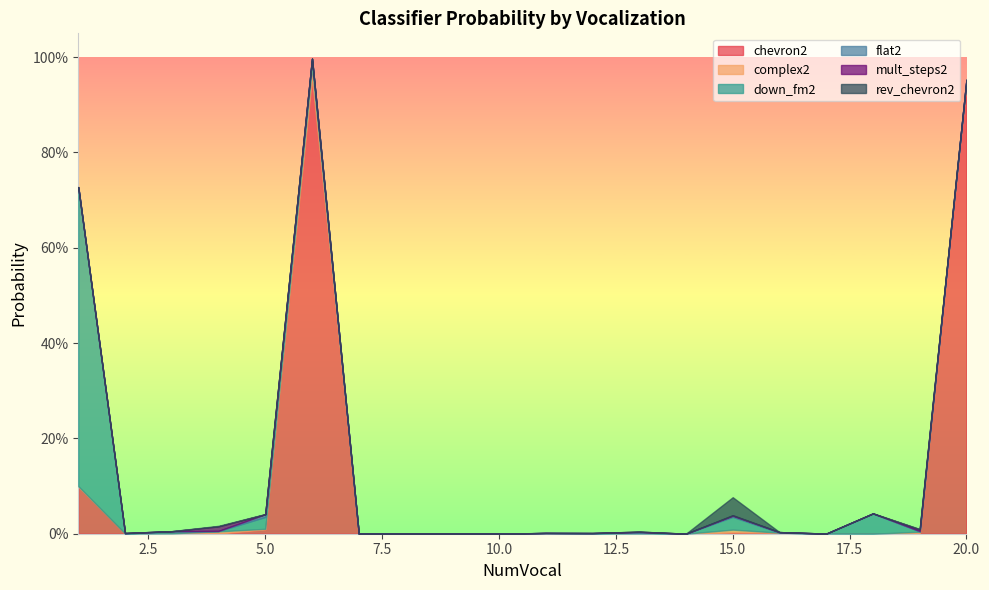

Reading left to right, list all the values displayed in this chart.

chevron2: 0.1	0.0	0.0	0.0	0.0	1.0	0.0	0.0	0.0	0.0	0.0	0.0	0.0	0.0	0.0	0.0	0.0	0.0	0.0	0.9
complex2: 0.0	0.0	0.0	0.0	0.0	0.0	0.0	0.0	0.0	0.0	0.0	0.0	0.0	0.0	0.0	0.0	0.0	0.0	0.0	0.0
down_fm2: 0.6	0.0	0.0	0.0	0.0	0.0	0.0	0.0	0.0	0.0	0.0	0.0	0.0	0.0	0.0	0.0	0.0	0.0	0.0	0.0
flat2: 0.0	0.0	0.0	0.0	0.0	0.0	0.0	0.0	0.0	0.0	0.0	0.0	0.0	0.0	0.0	0.0	0.0	0.0	0.0	0.0
mult_steps2: 0.0	0.0	0.0	0.0	0.0	0.0	0.0	0.0	0.0	0.0	0.0	0.0	0.0	0.0	0.0	0.0	0.0	0.0	0.0	0.0
rev_chevron2: 0.0	0.0	0.0	0.0	0.0	0.0	0.0	0.0	0.0	0.0	0.0	0.0	0.0	0.0	0.0	0.0	0.0	0.0	0.0	0.0